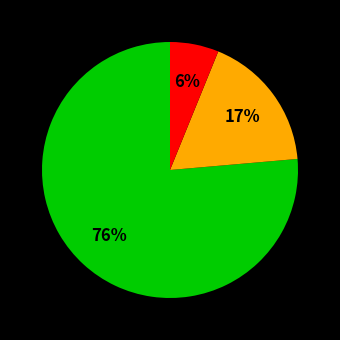

How many segments does this pie chart have?

3